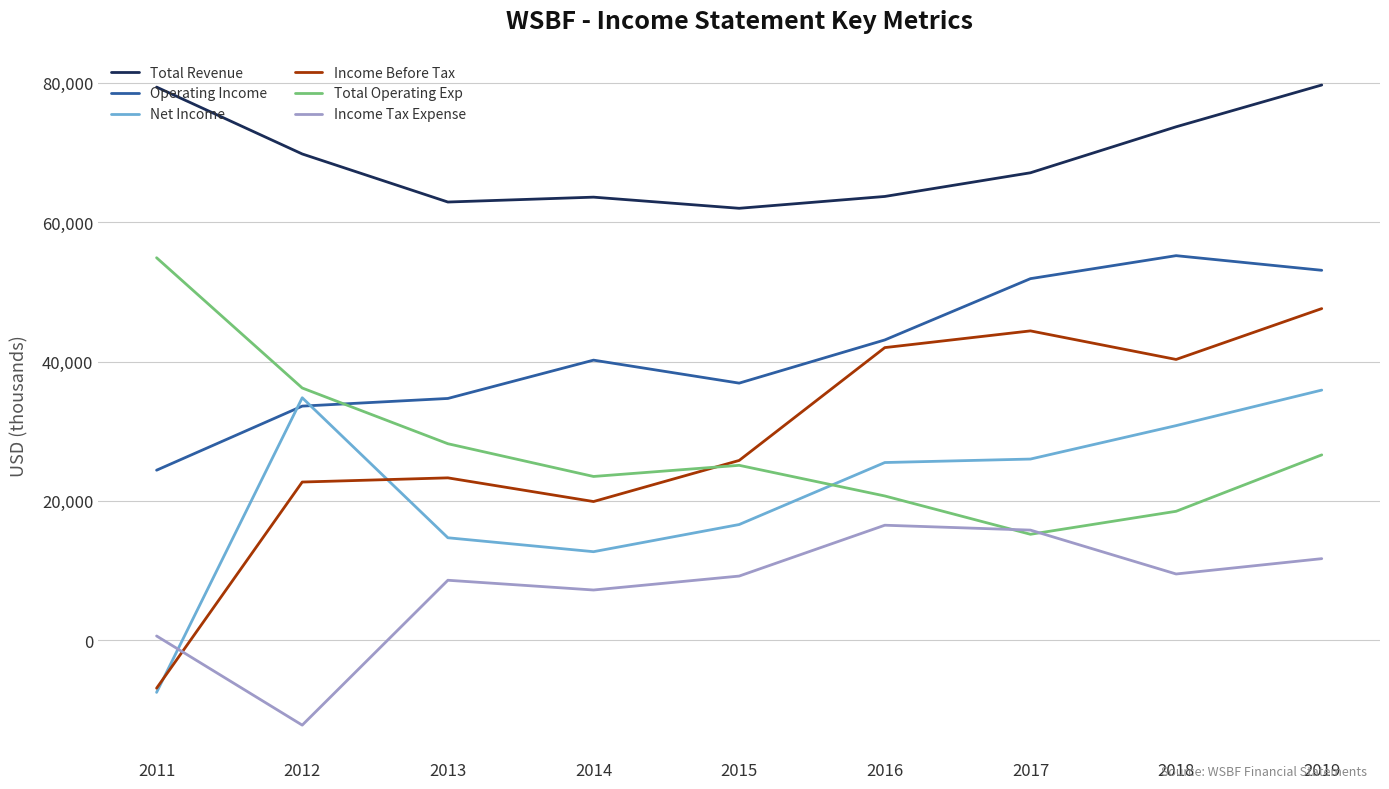

Is the value of Total Revenue at 2016 greater than the value of Income Tax Expense at 2015?

Yes